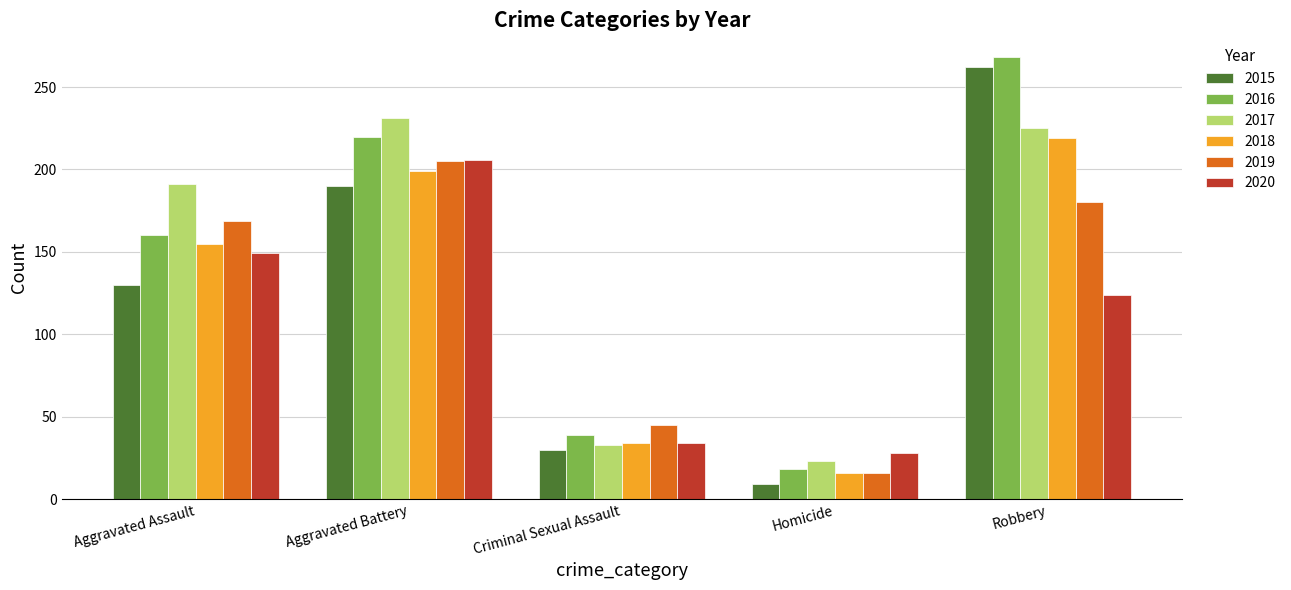

What is the value of the 2016 bar at the 2nd from the left?

220